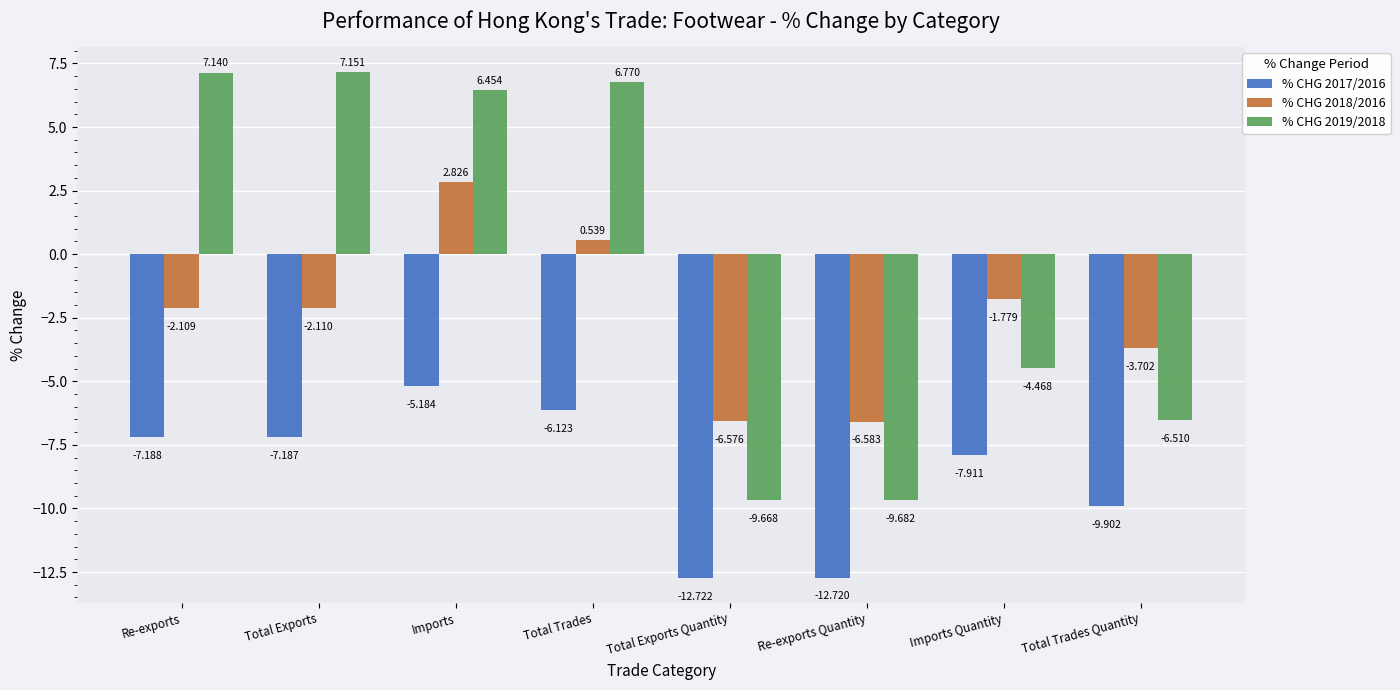

Which category has the highest value in the % CHG 2017/2016 series?

Imports